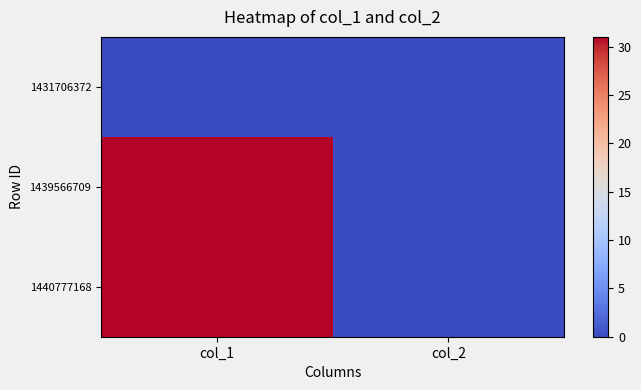

Which has a higher value, col_1 or col_2?

col_1